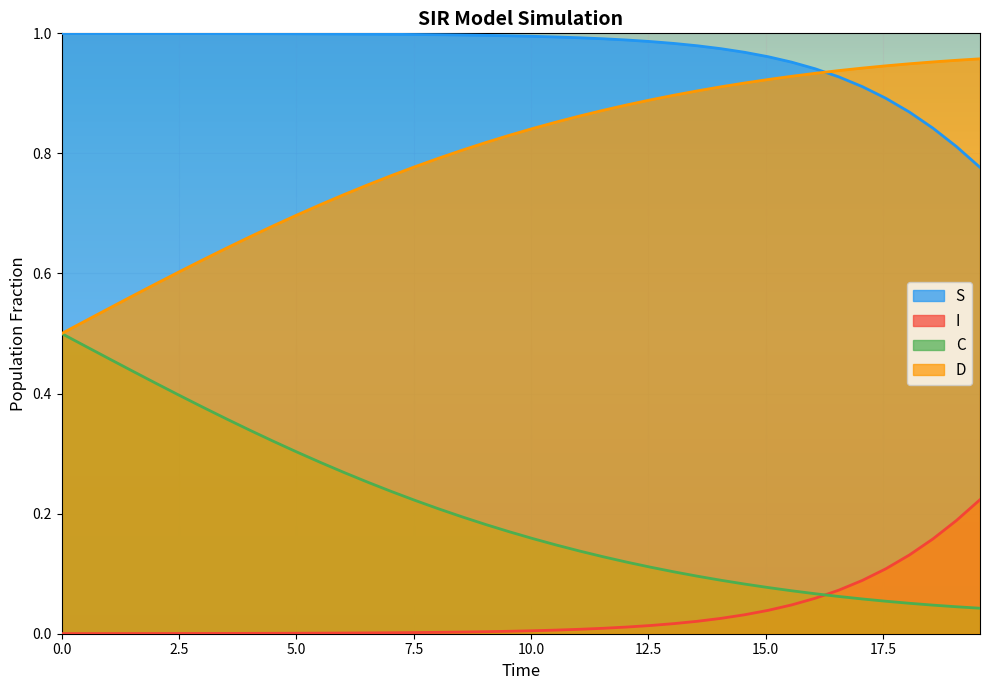

Which series has the largest total across all categories?

S